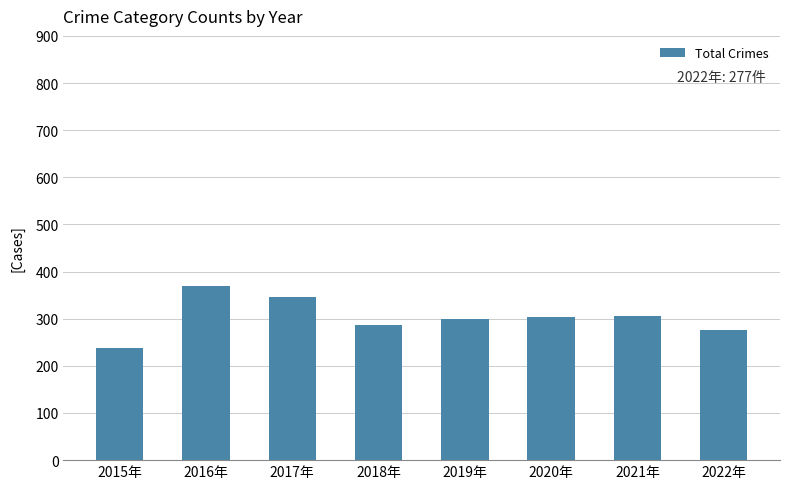

What is the sum of all values?

2426